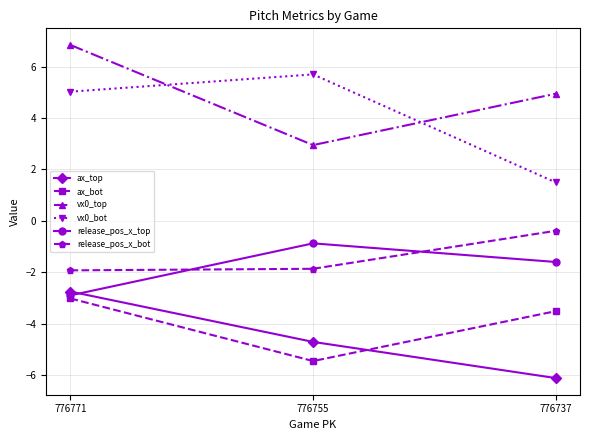

What is the difference between the highest and lowest values at 776737?

11.1